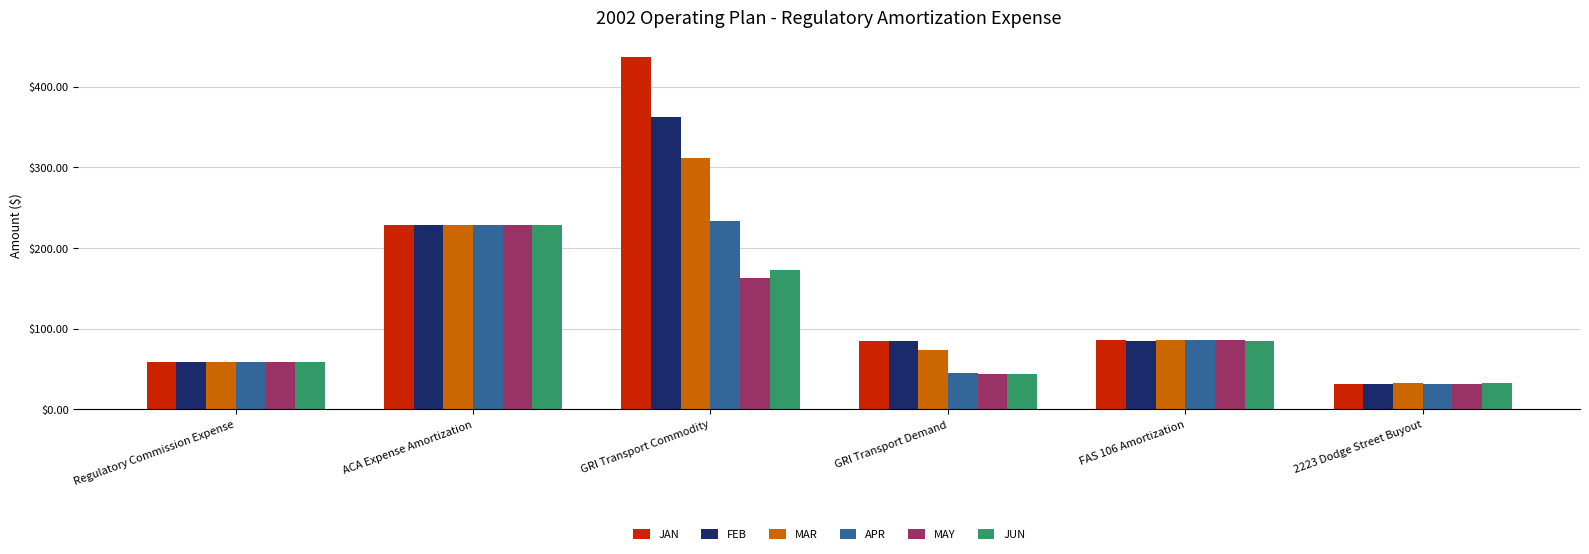

How many groups of bars are there?

6